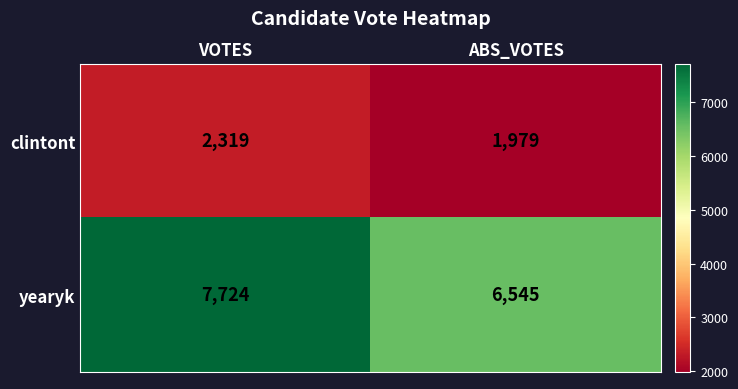

The yearyk series shows 7724 at VOTES. True or false?

True